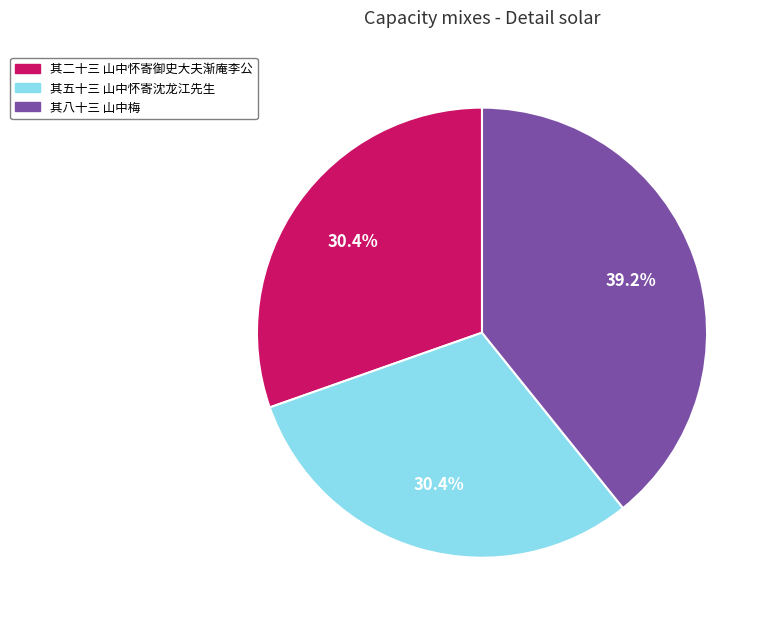

Does any single category account for the majority?

No